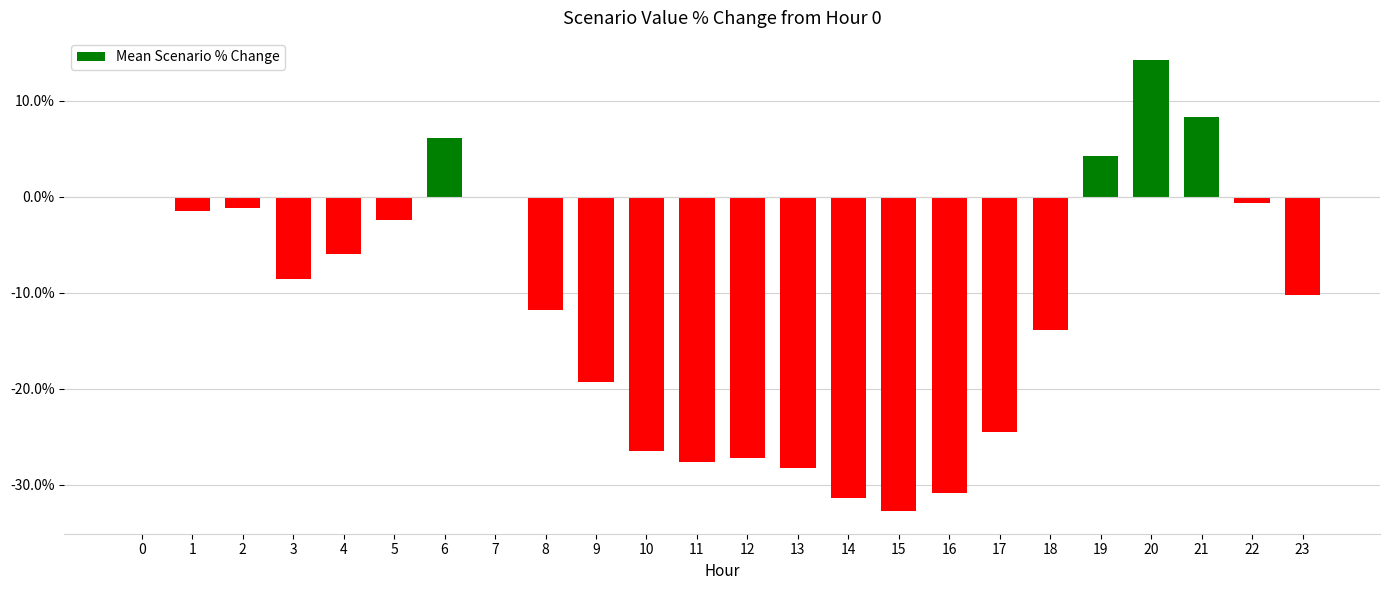

Between 3 and 14, which is larger?

3